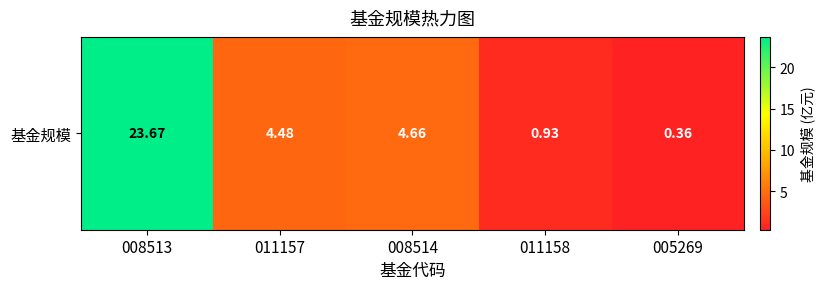

Reading left to right, list all the values displayed in this chart.

23.7	4.5	4.7	0.9	0.4